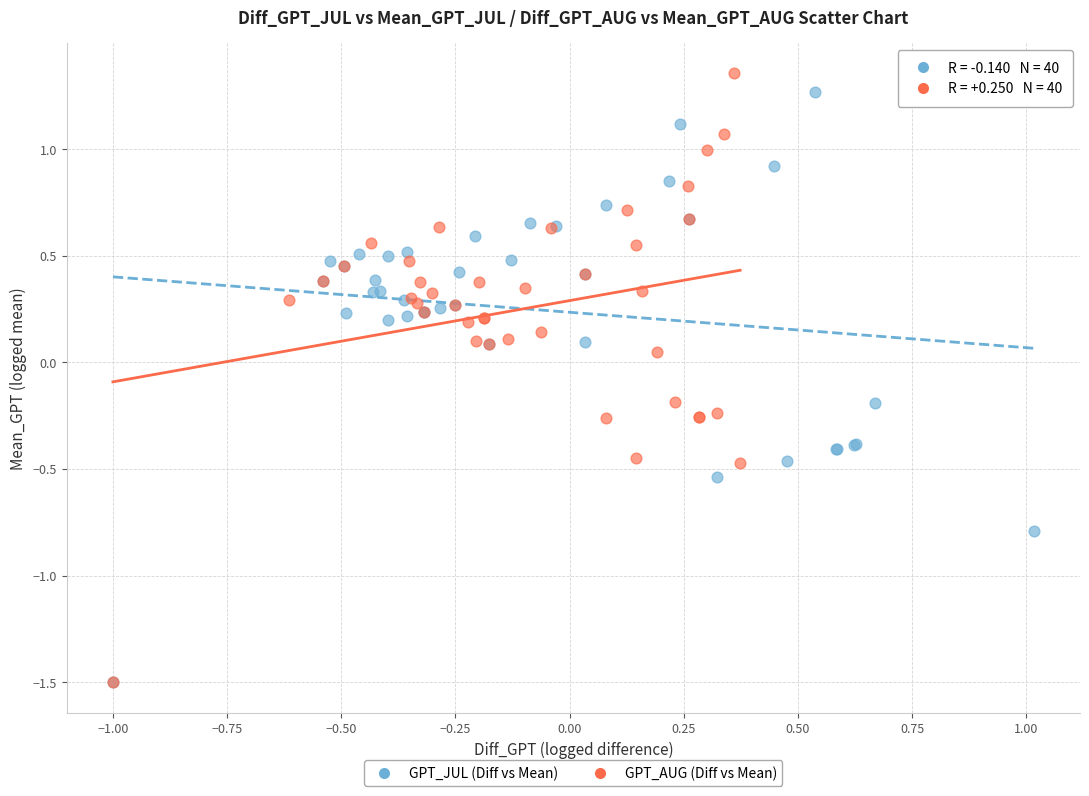

Which series contains the highest Y value?

GPT_AUG (Diff vs Mean)